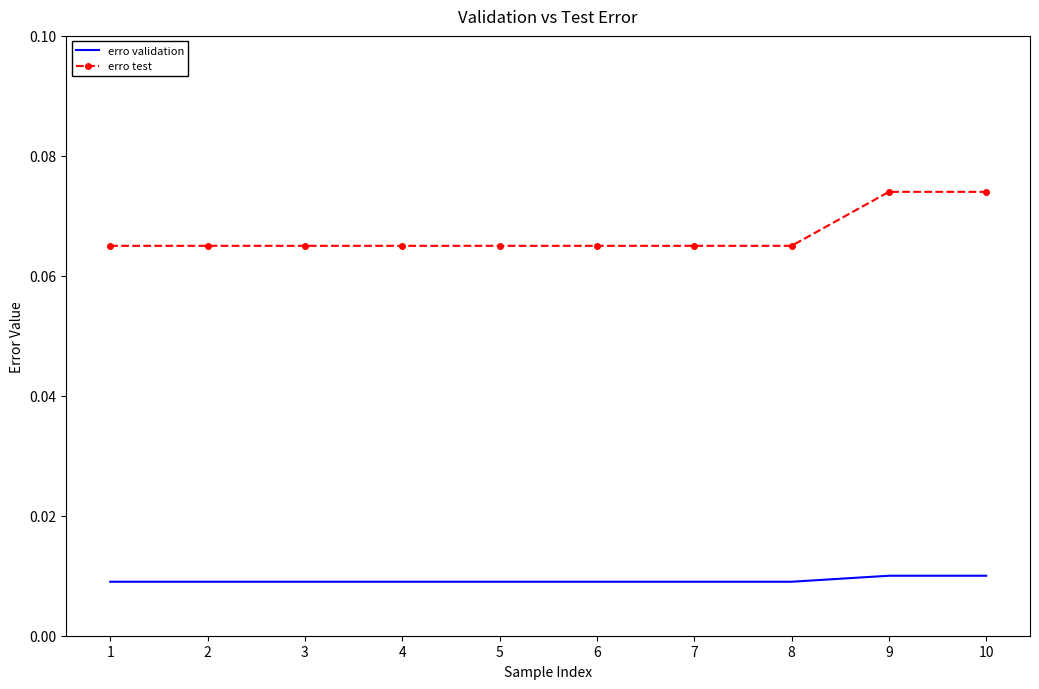

Rank the series at 9 from lowest to highest value.

erro validation, erro test